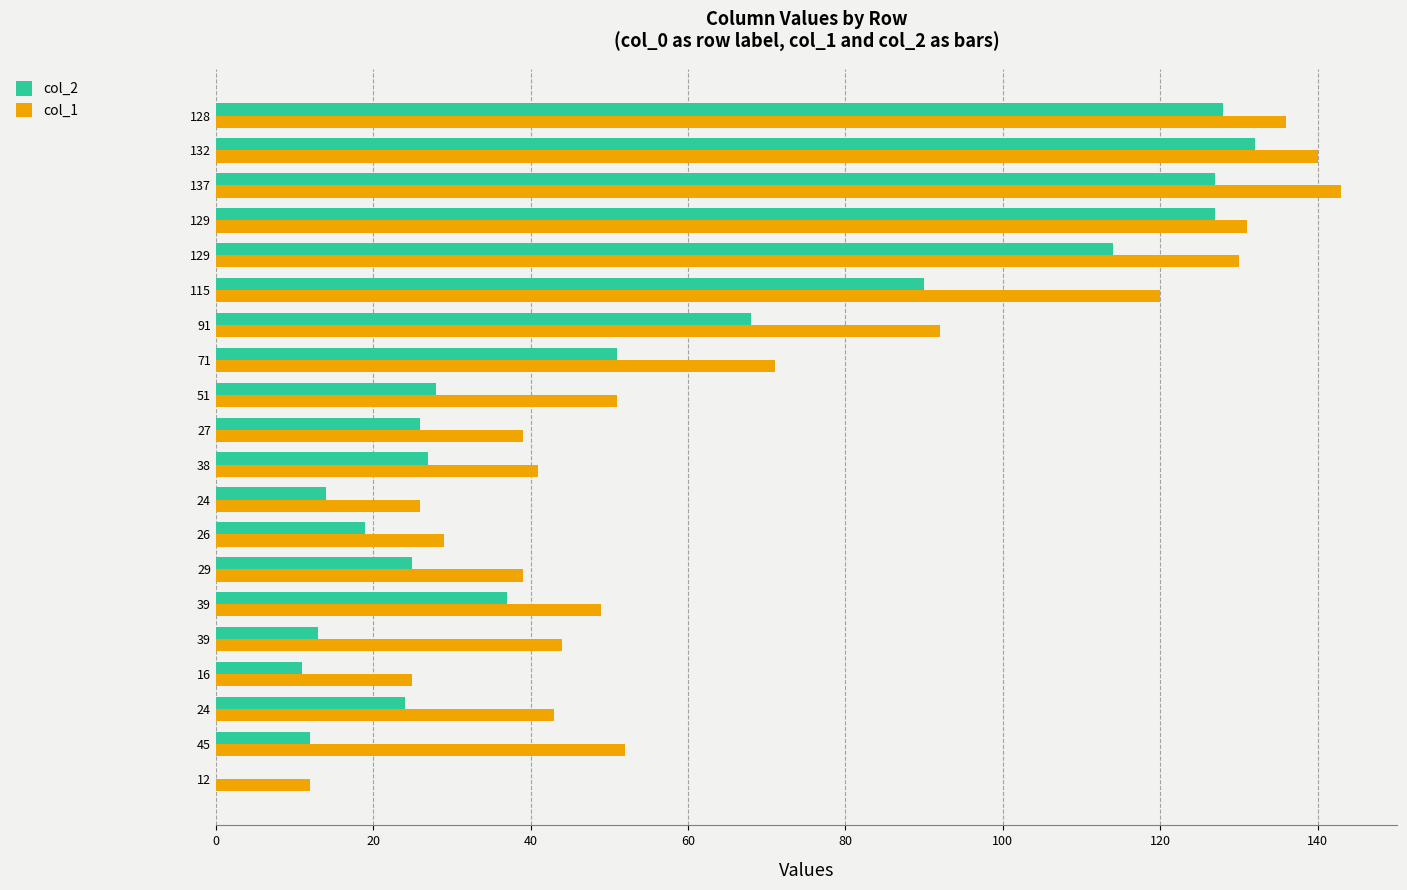

How many series are shown in this chart?

2